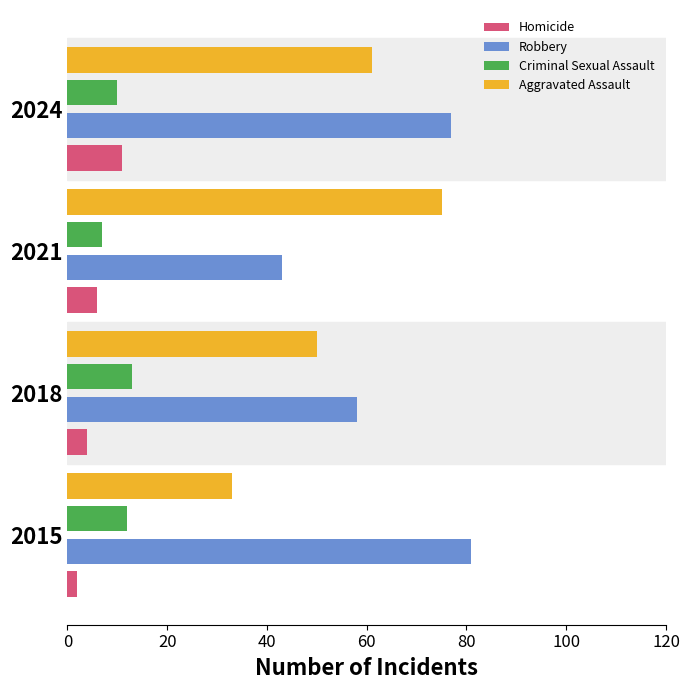

Is the value of Homicide at 2024 greater than the value of Criminal Sexual Assault at 2021?

Yes